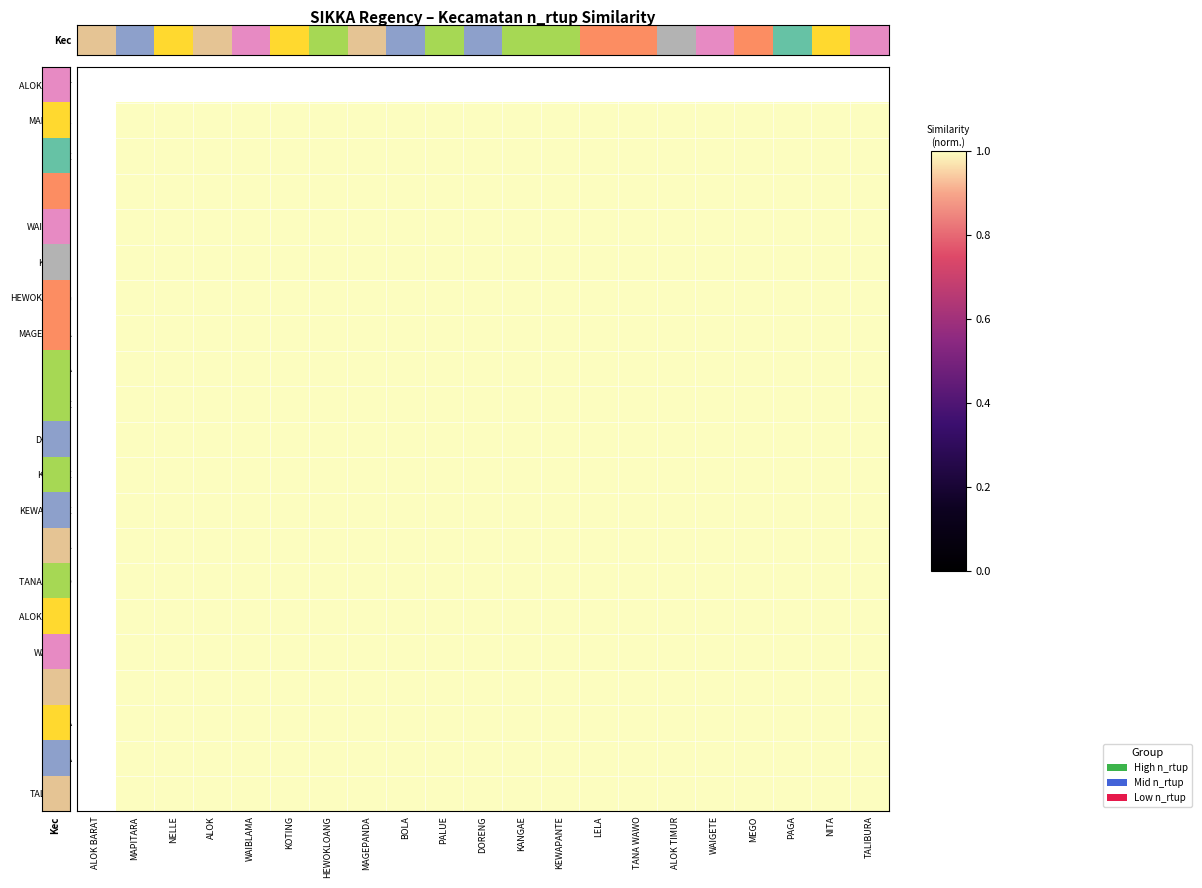

List the series in order of their peak value, highest first.

Kec, MAPITARA, NELLE, ALOK, WAIBLAMA, KOTING, HEWOKLOANG, MAGEPANDA, BOLA, PALUE, DORENG, KANGAE, KEWAPANTE, LELA, TANA WAWO, ALOK TIMUR, WAIGETE, MEGO, PAGA, NITA, TALIBURA